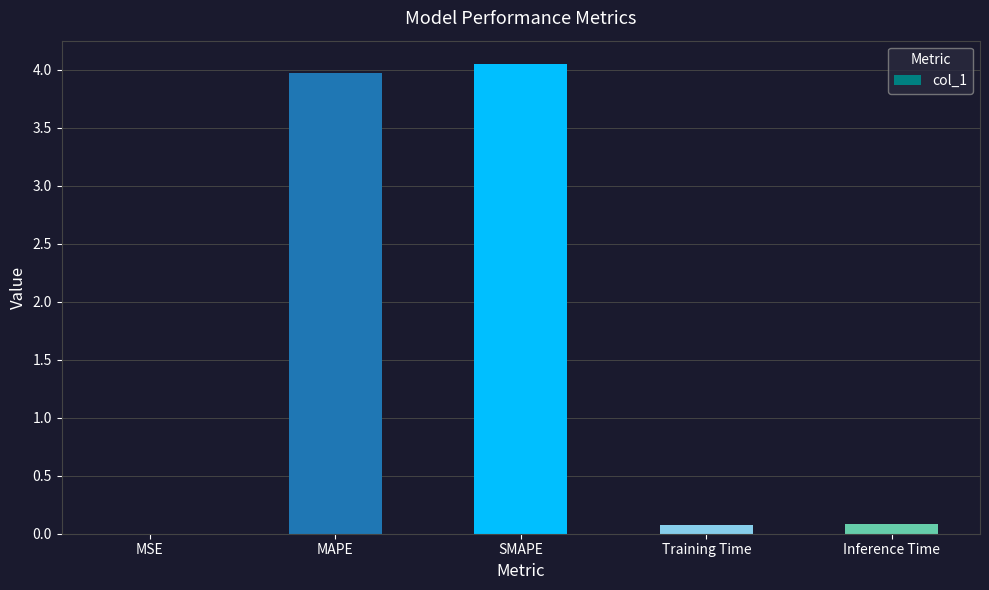

Which has a higher value, MAPE or Inference Time?

MAPE